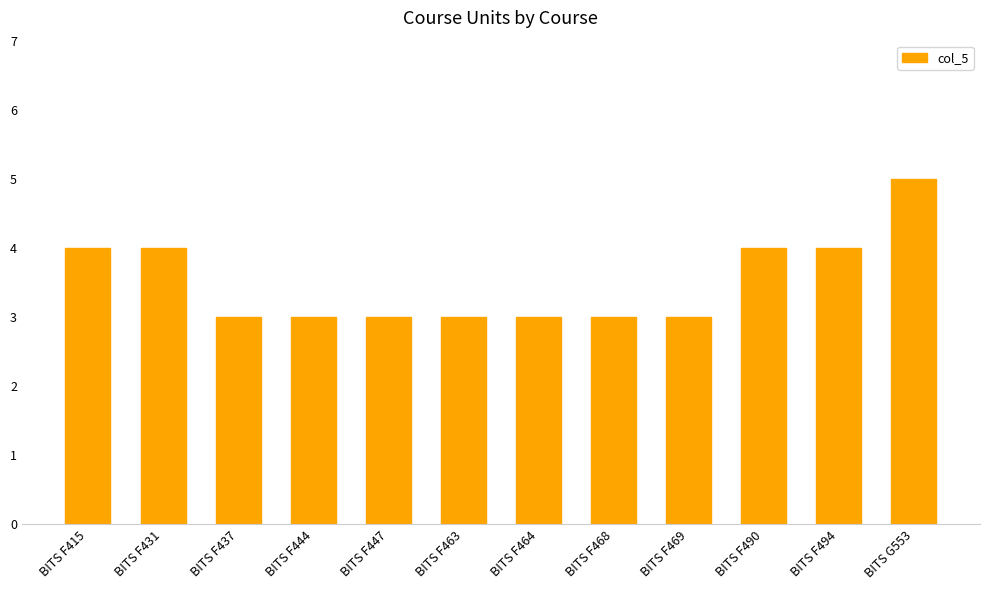

Between BITS F437 and BITS G553, which is larger?

BITS G553